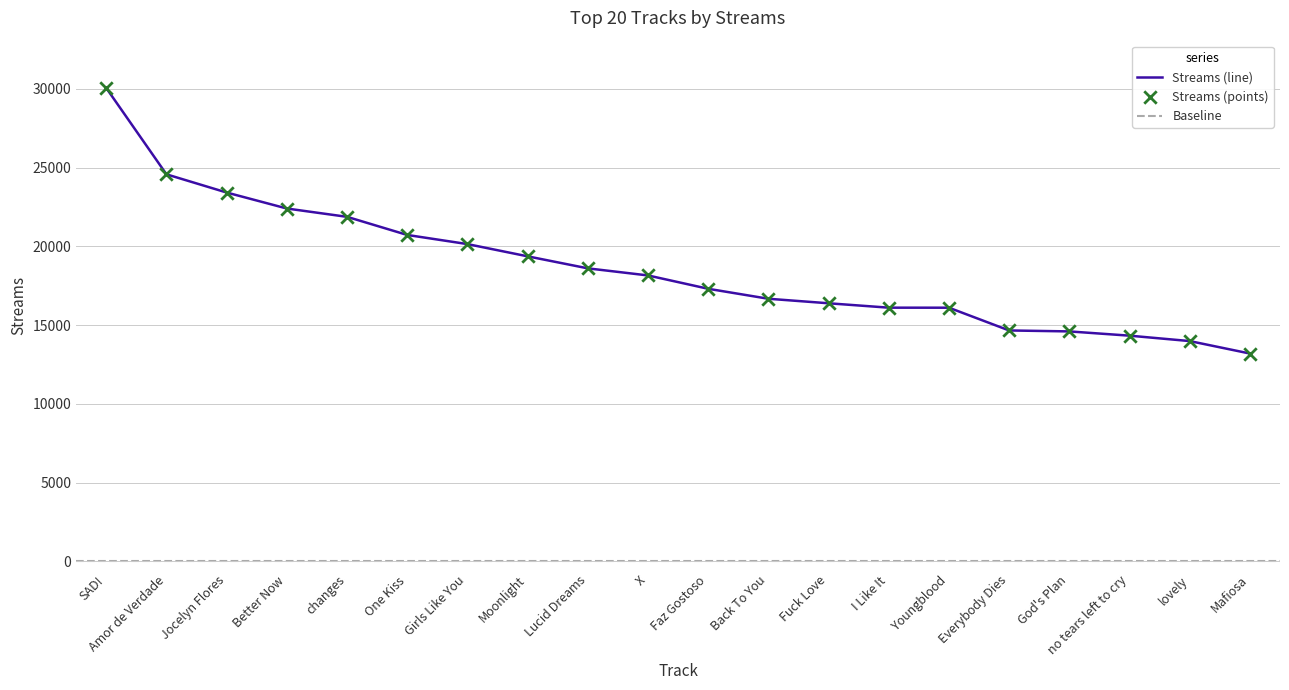

Between Everybody Dies and I Like It, which is larger?

I Like It